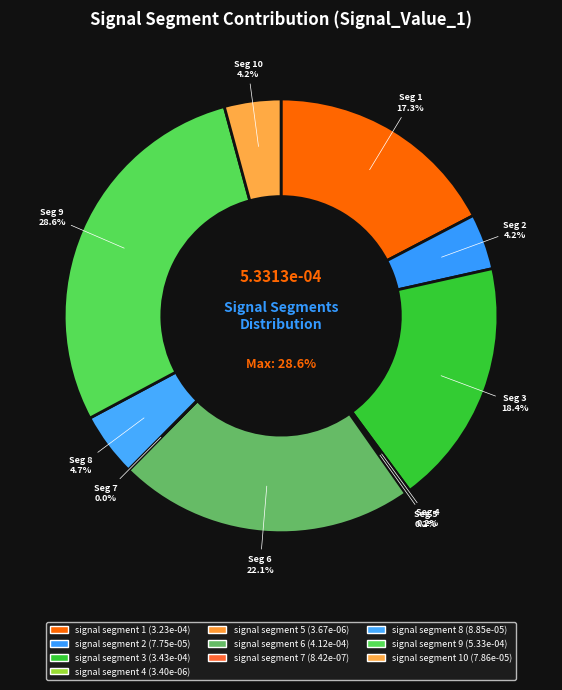

Which slice is the smallest?

signal segment 7